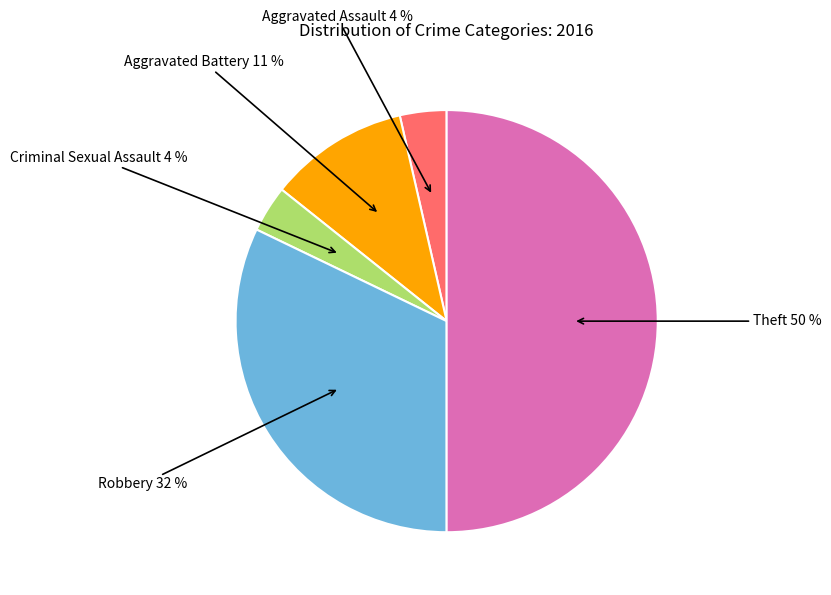

To the nearest percent, what is the average slice percentage?

20%